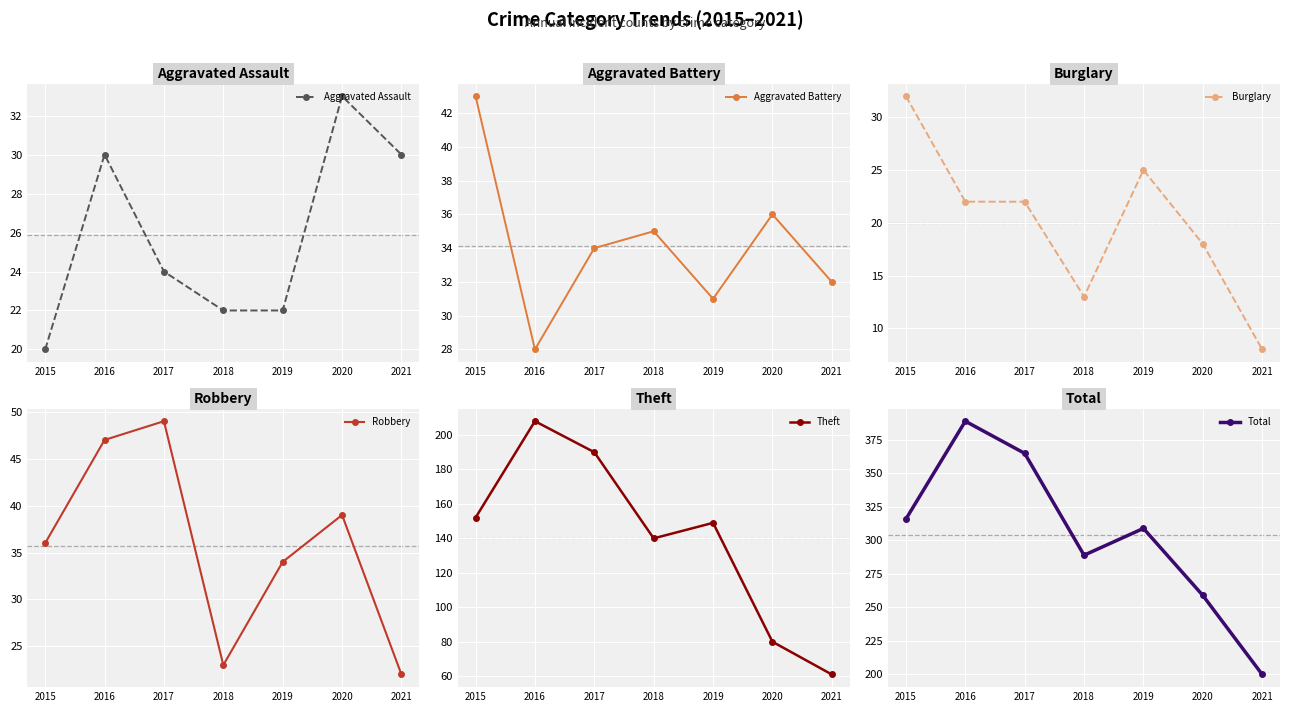

What is the value of the Robbery point at the 1st from the left?

36